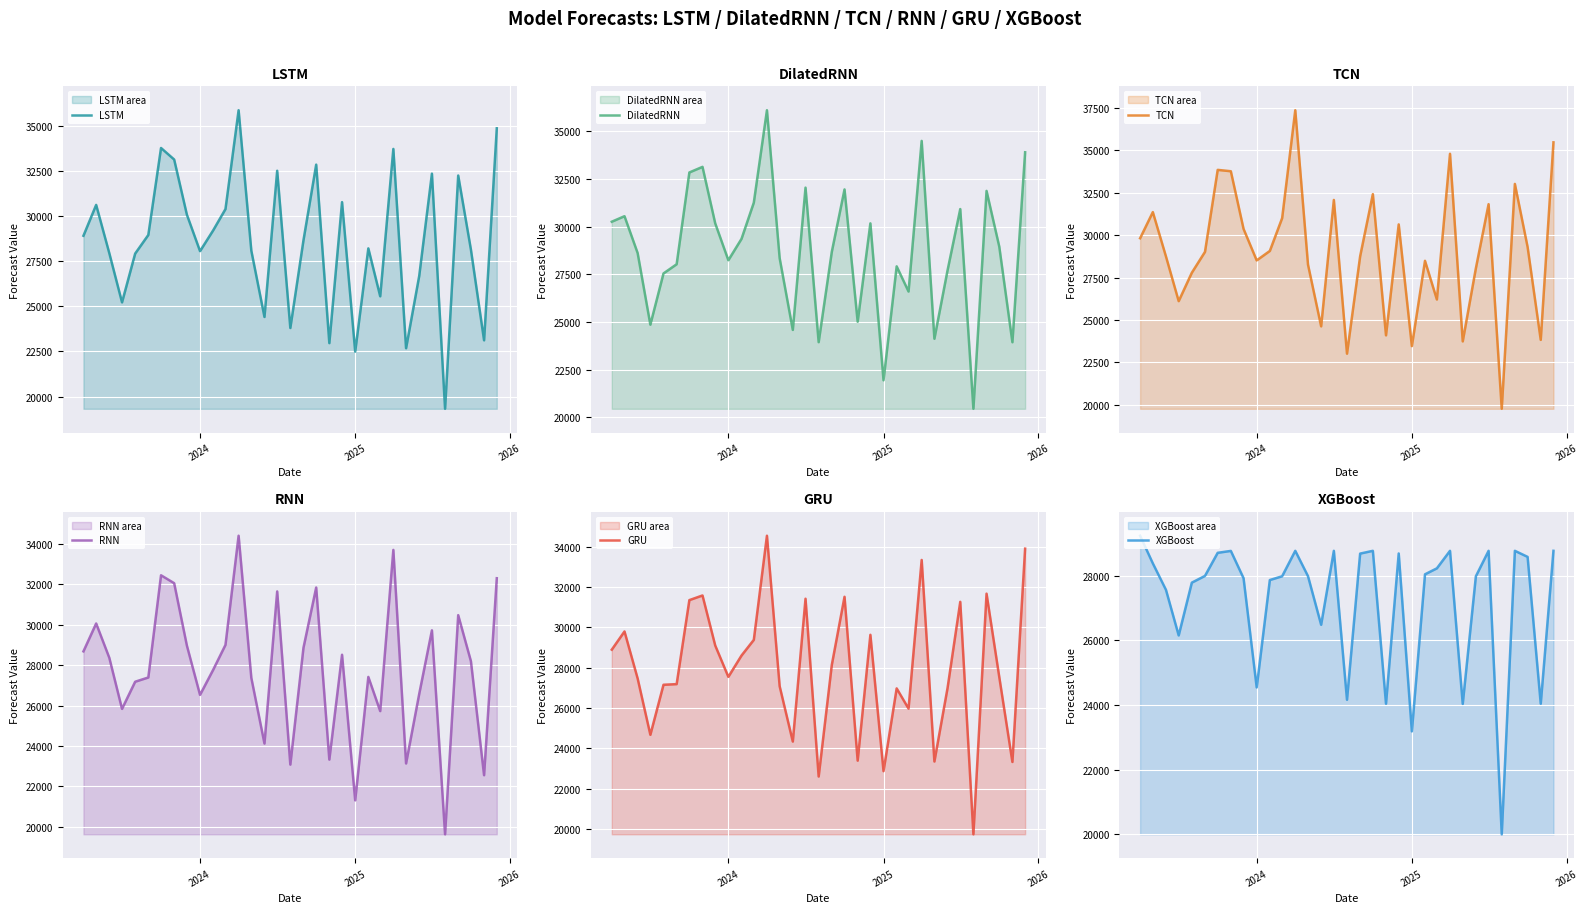

Is it true that LSTM equals 22486.8 at 2025?

True